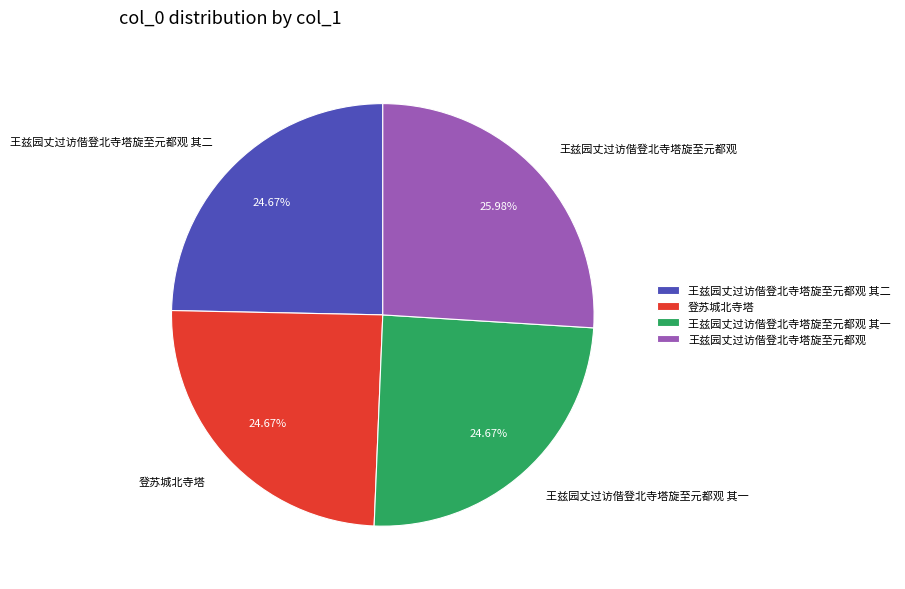

What is the ratio of the value at 王兹园丈过访偕登北寺塔旋至元都观 其一 to the value at 王兹园丈过访偕登北寺塔旋至元都观 其二?

1.0